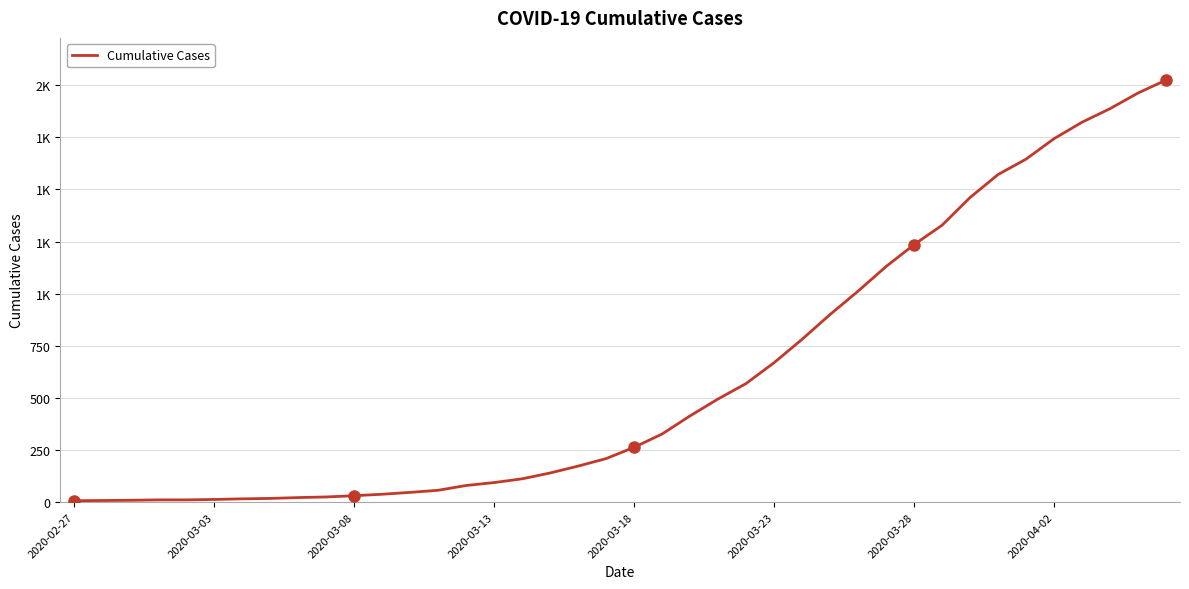

What is the value of the 34th point from the left?

1571